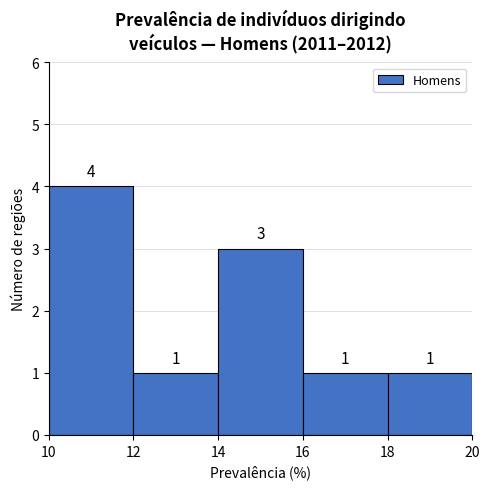

Reading left to right, list every bar in this chart as the range it spans on the x-axis followed by its height.

10 to 12: 4
12 to 14: 1
14 to 16: 3
16 to 18: 1
18 to 20: 1